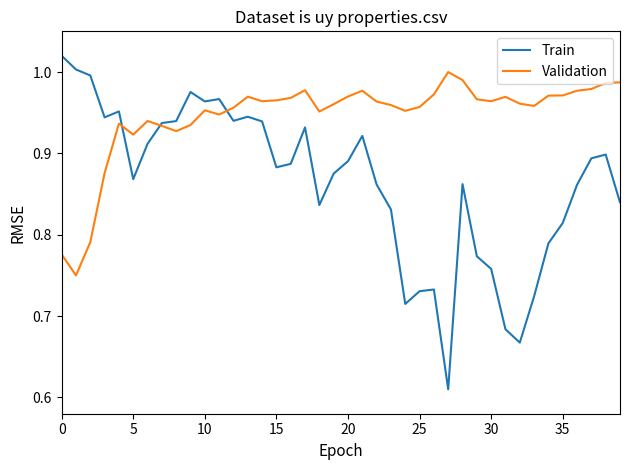

True or false: Validation has more than 1 points higher than both neighbors.

True